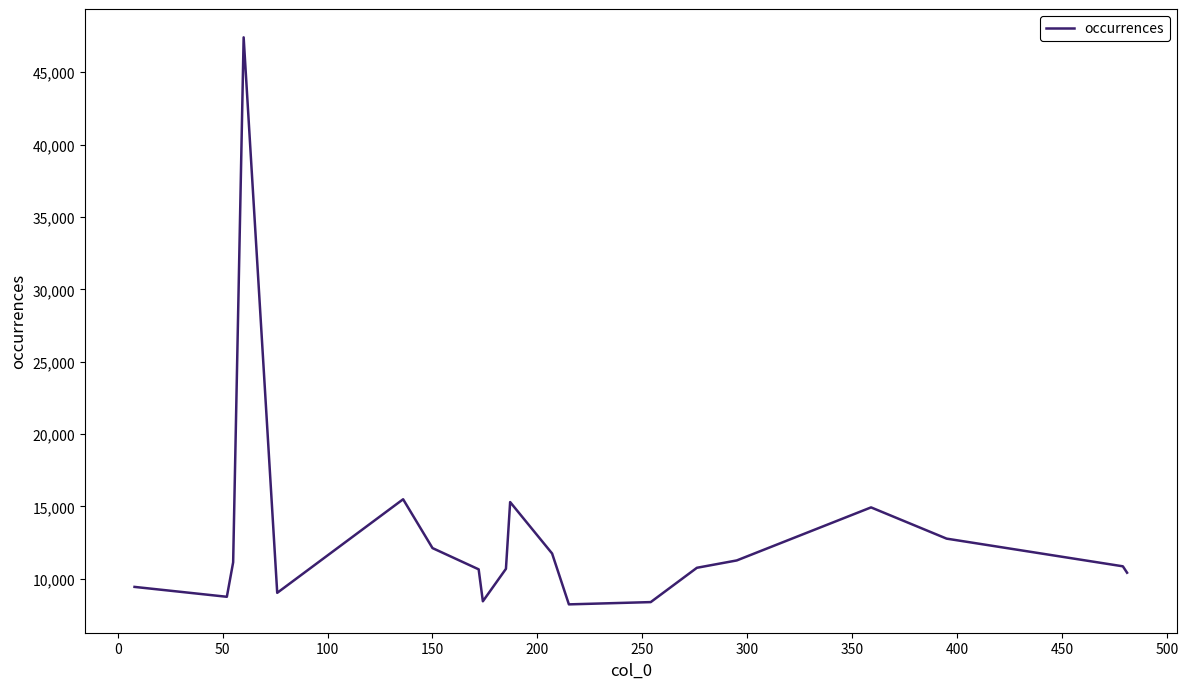

What is the difference between the maximum and minimum values?

39168